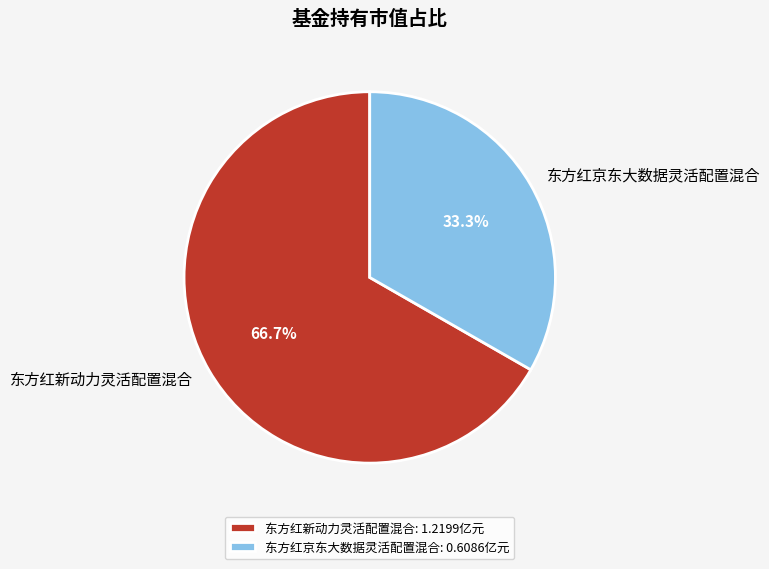

To the nearest percent, what portion does 东方红新动力灵活配置混合 represent?

67%